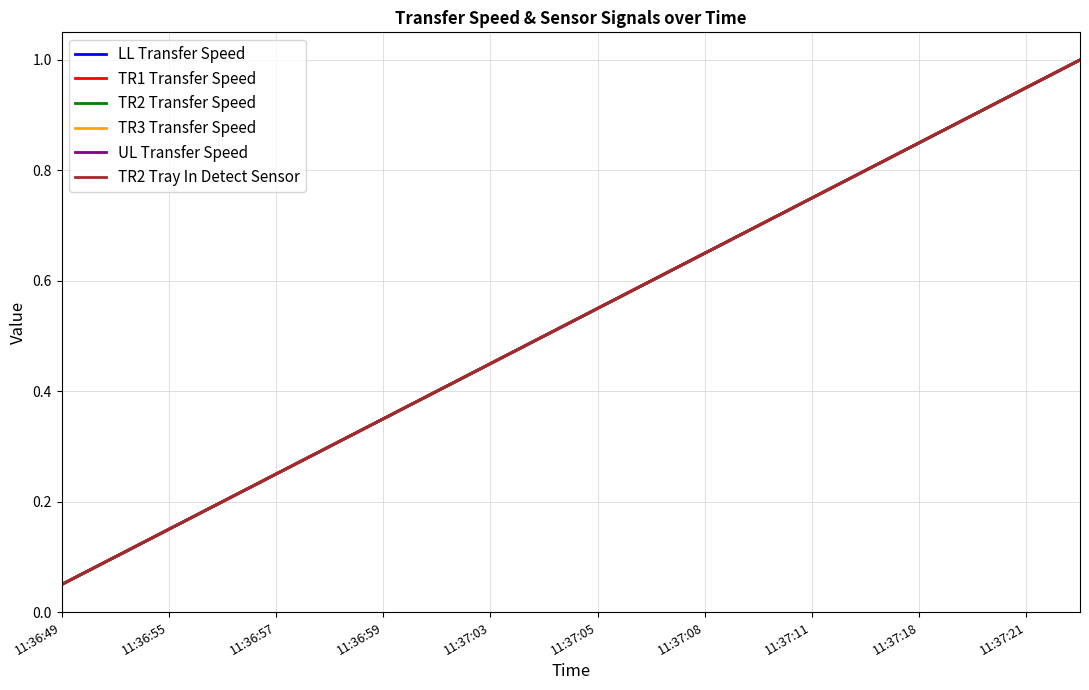

Reading right to left, extract all data points from this chart.

LL Transfer Speed: 1.0	0.9	0.9	0.8	0.8	0.8	0.7	0.7	0.6	0.6	0.5	0.5	0.4	0.3	0.3	0.2	0.2	0.1	0.1	0.1
TR1 Transfer Speed: 1.0	0.9	0.9	0.8	0.8	0.8	0.7	0.7	0.6	0.6	0.5	0.5	0.4	0.3	0.3	0.2	0.2	0.1	0.1	0.1
TR2 Transfer Speed: 1.0	0.9	0.9	0.8	0.8	0.8	0.7	0.7	0.6	0.6	0.5	0.5	0.4	0.3	0.3	0.2	0.2	0.1	0.1	0.1
TR3 Transfer Speed: 1.0	0.9	0.9	0.8	0.8	0.8	0.7	0.7	0.6	0.6	0.5	0.5	0.4	0.3	0.3	0.2	0.2	0.1	0.1	0.1
UL Transfer Speed: 1.0	0.9	0.9	0.8	0.8	0.8	0.7	0.7	0.6	0.6	0.5	0.5	0.4	0.3	0.3	0.2	0.2	0.1	0.1	0.1
TR2 Tray In Detect Sensor: 1.0	0.9	0.9	0.8	0.8	0.8	0.7	0.7	0.6	0.6	0.5	0.5	0.4	0.3	0.3	0.2	0.2	0.1	0.1	0.1